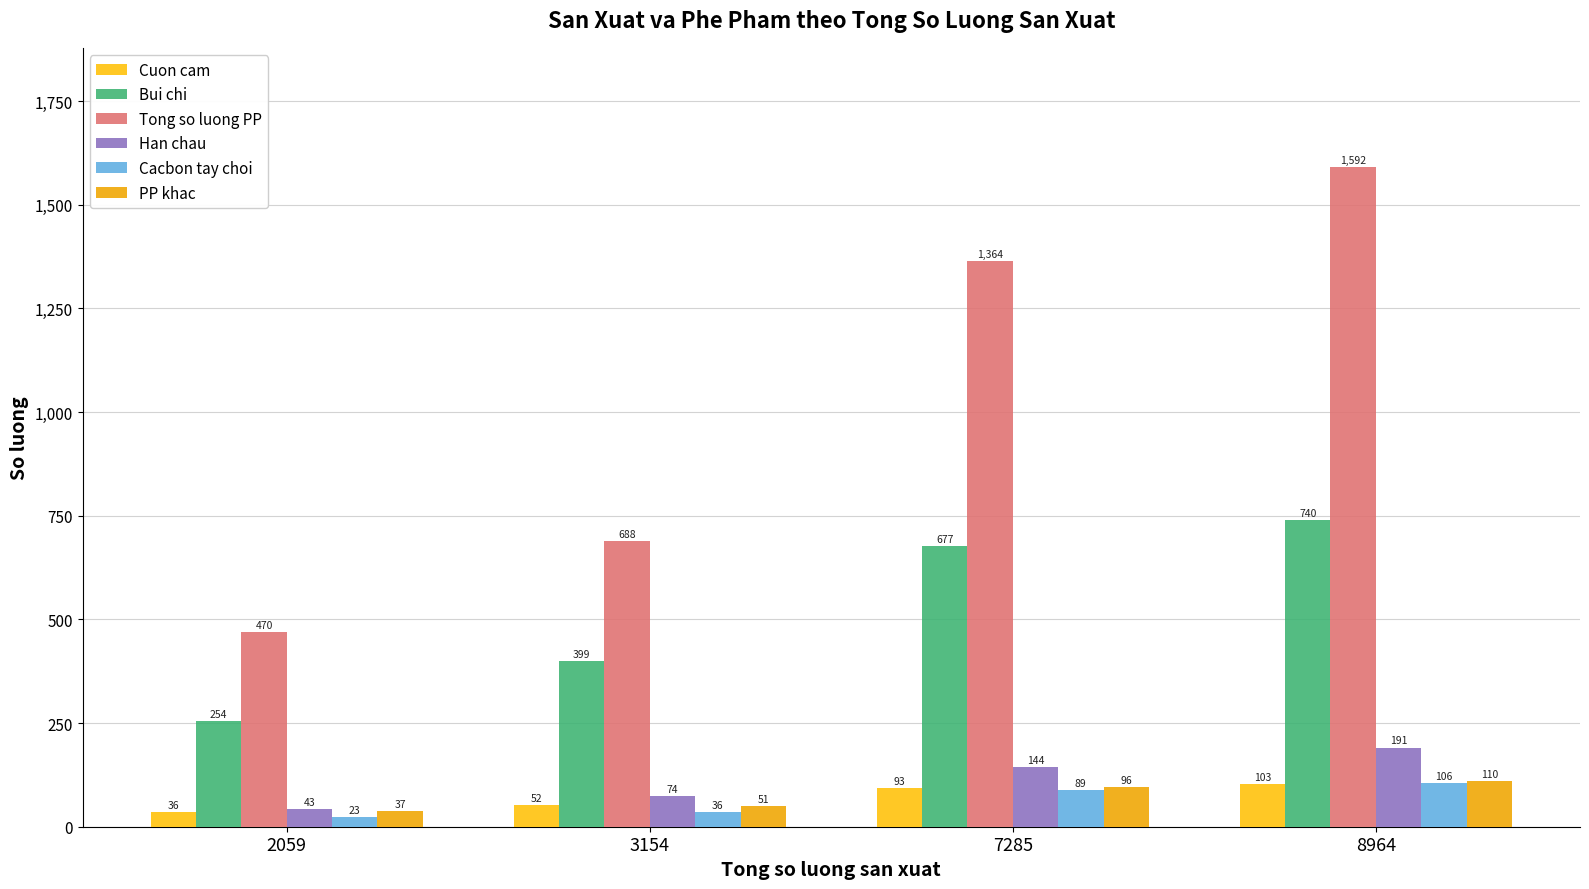

How many groups of bars are there?

4